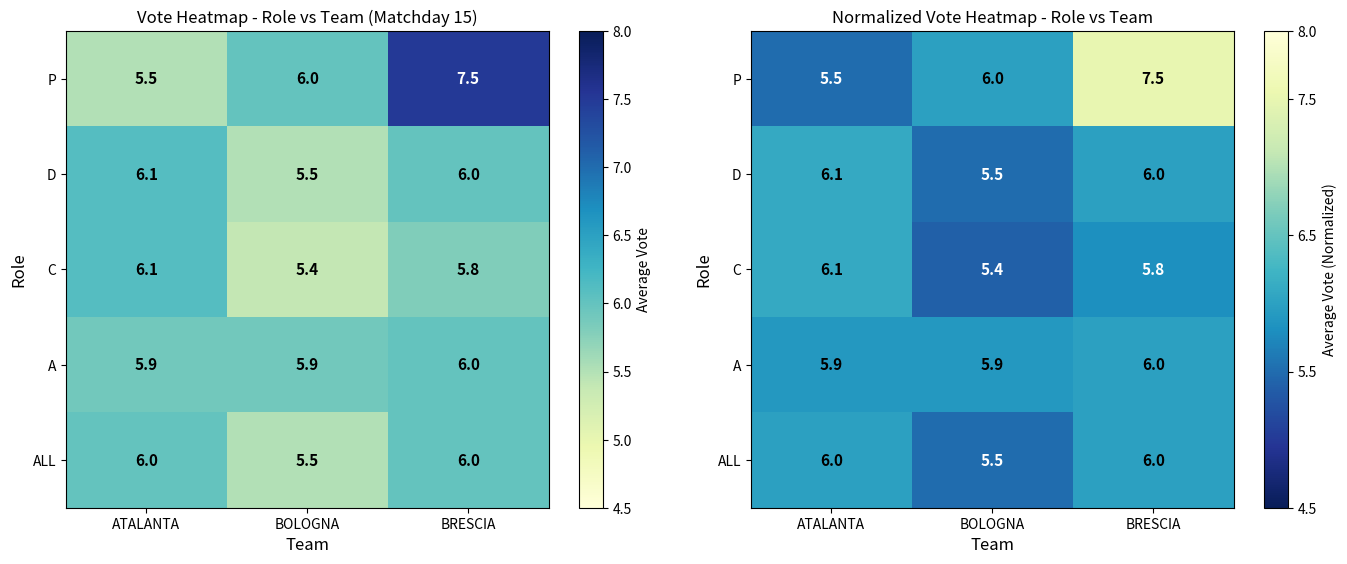

List the labels in order of ALL value, largest first.

ATALANTA, BRESCIA, BOLOGNA